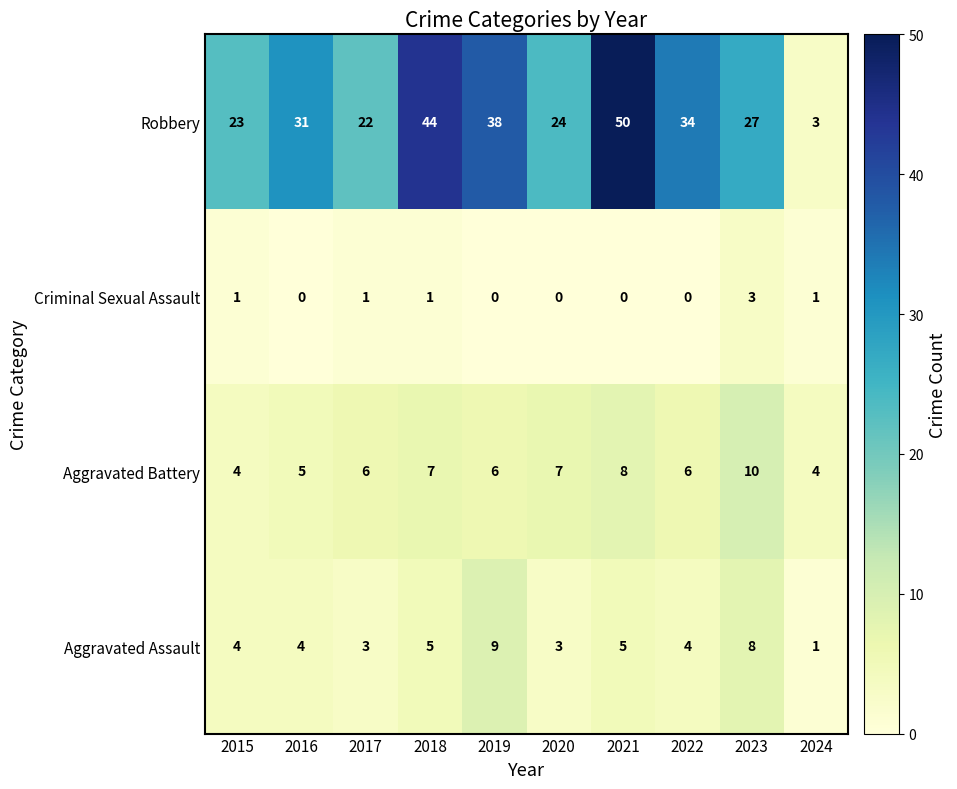

What is the sum of the Aggravated Assault values at 2020 and 2015?

7